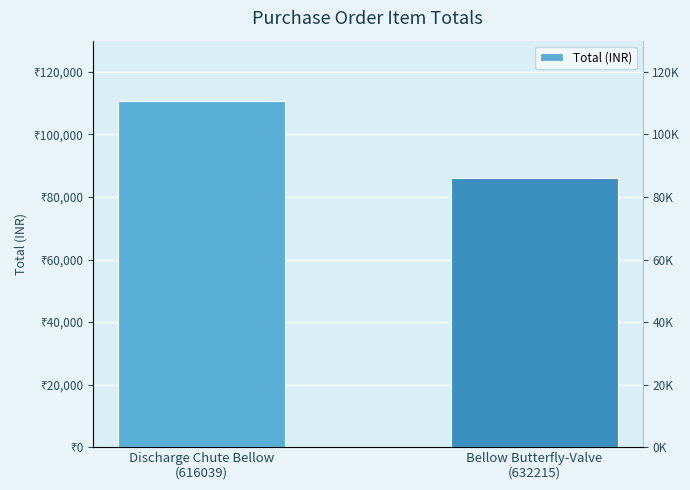

List the labels in order of value, smallest first.

Bellow Butterfly-Valve
(632215), Discharge Chute Bellow
(616039)